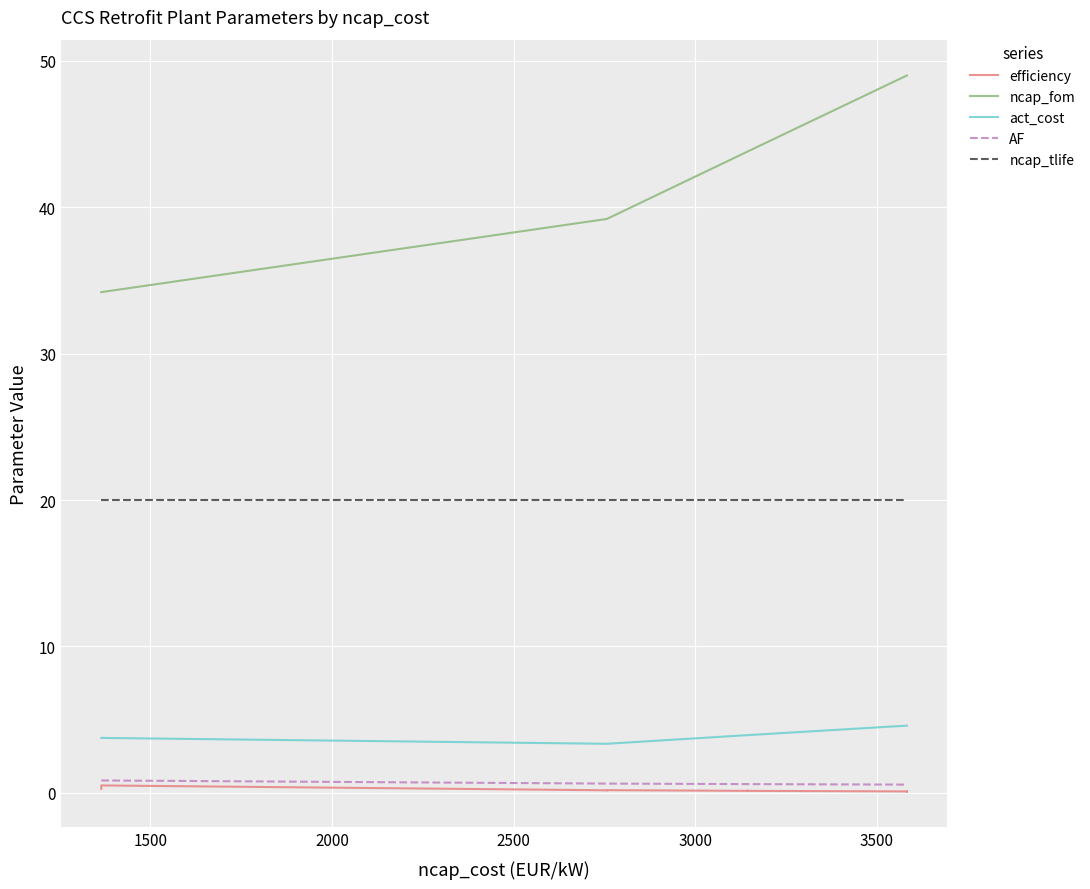

What is the average value of the act_cost series?

4.1